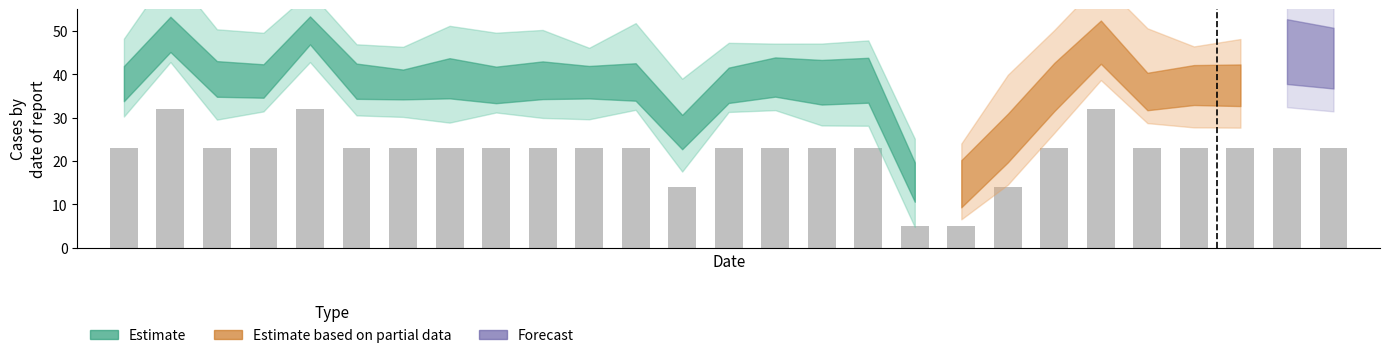

What is the difference between the maximum and minimum values?

27